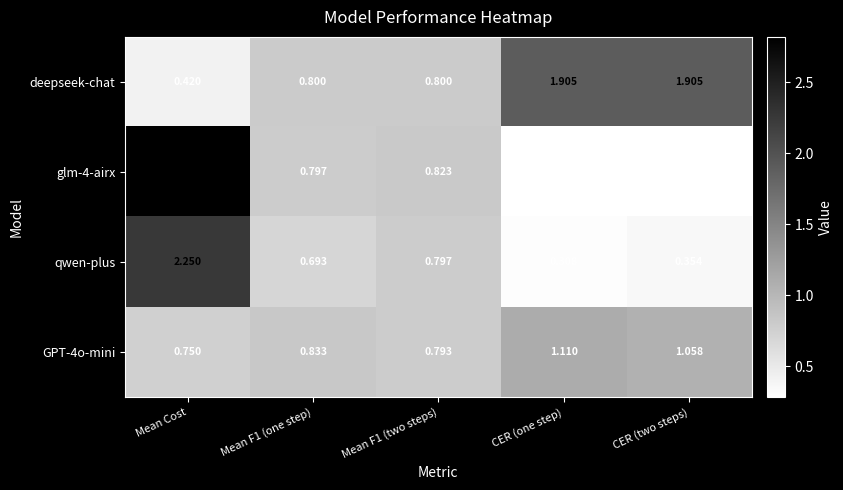

How many distinct data groups are displayed?

4